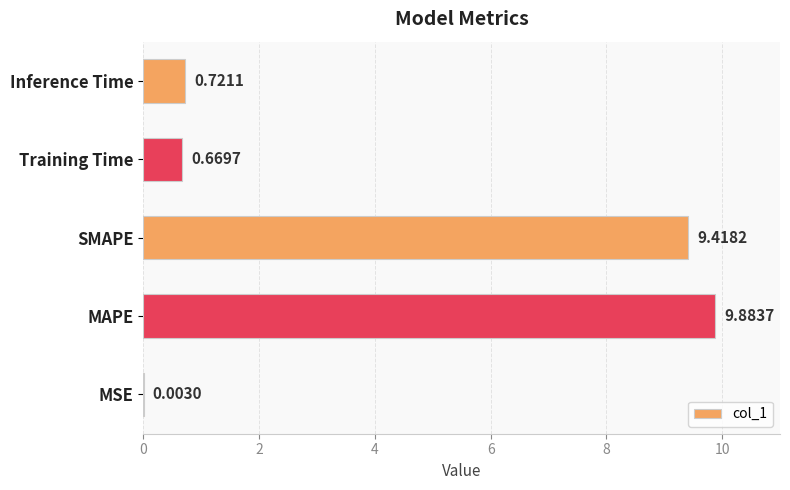

At which label is the value closest to 4?

Inference Time